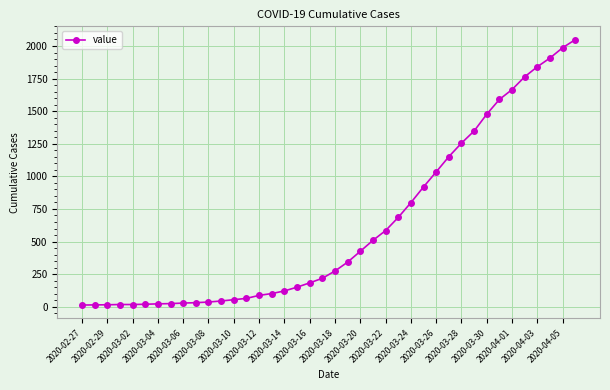

What is the sum of all values?

24864